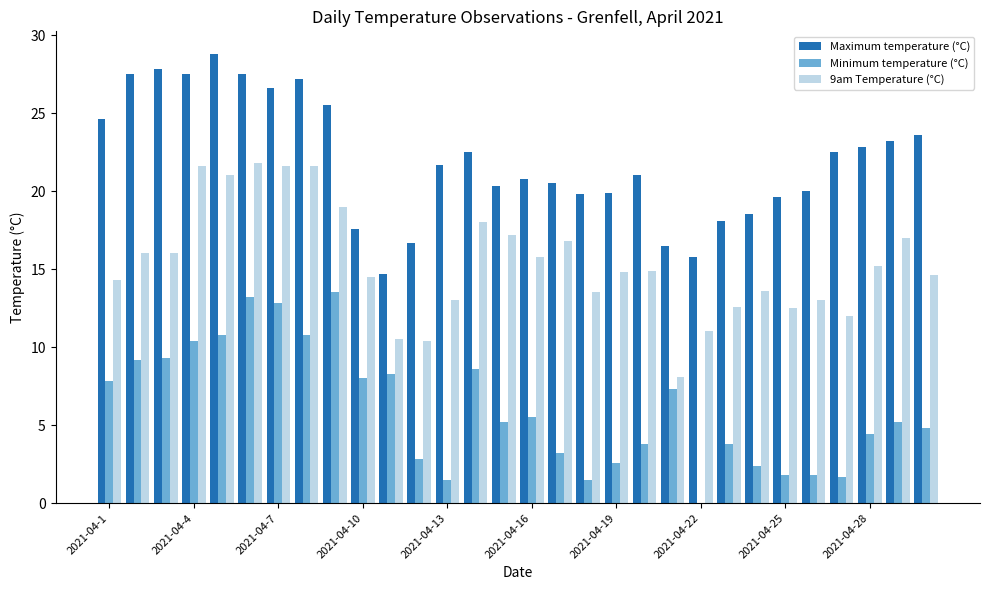

Which series has the largest total across all categories?

Maximum temperature (°C)